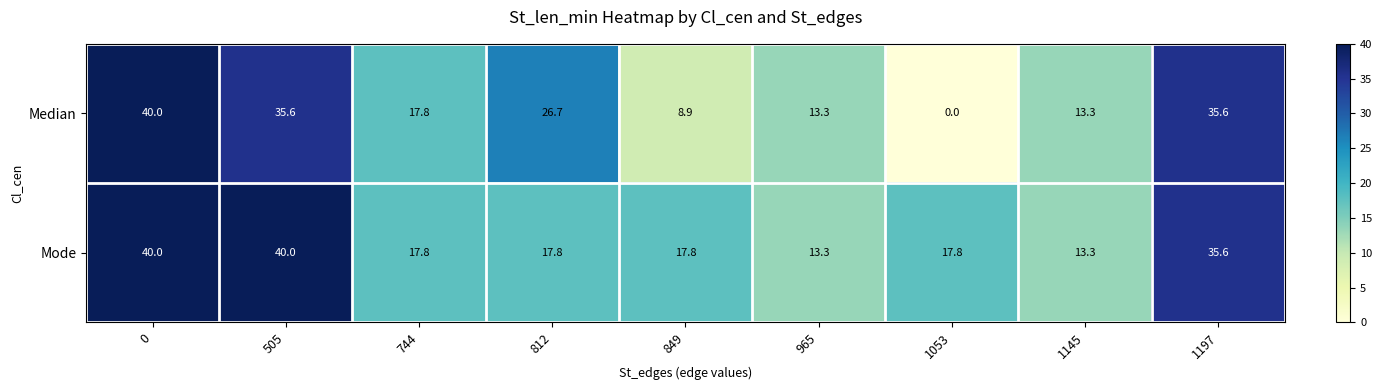

Reading left to right, transcribe all the data shown in this chart.

Median: 40.0	35.6	17.8	26.7	8.9	13.3	0.0	13.3	35.6
Mode: 40.0	40.0	17.8	17.8	17.8	13.3	17.8	13.3	35.6